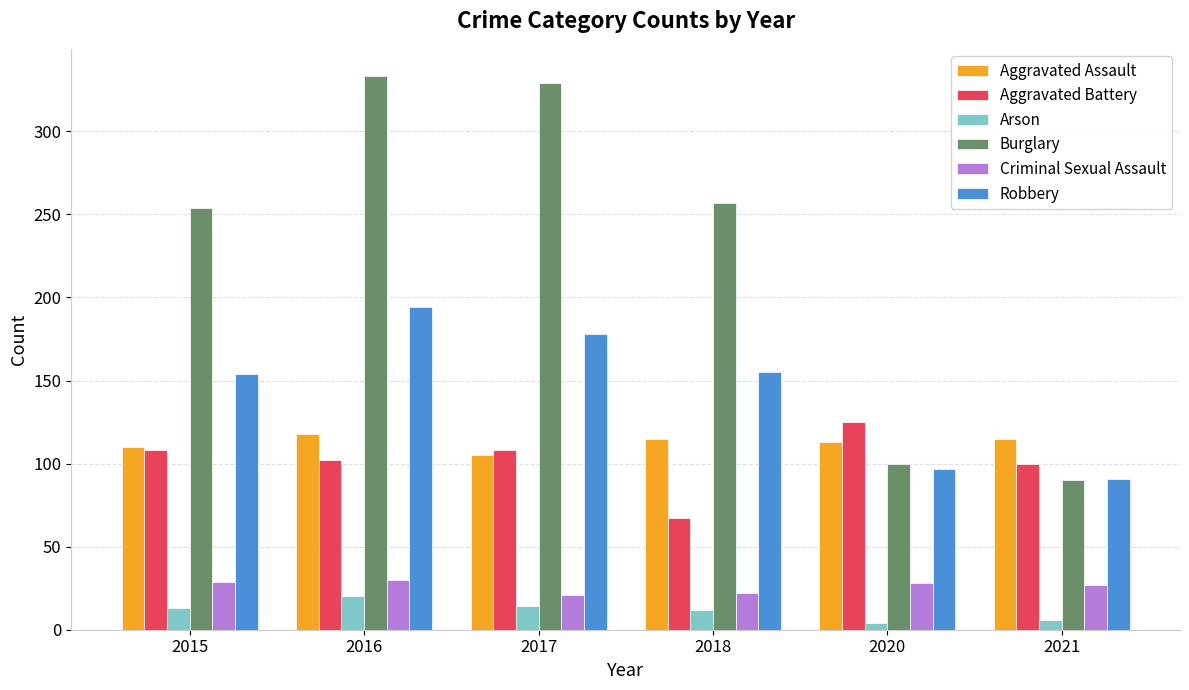

How many series are shown in this chart?

6